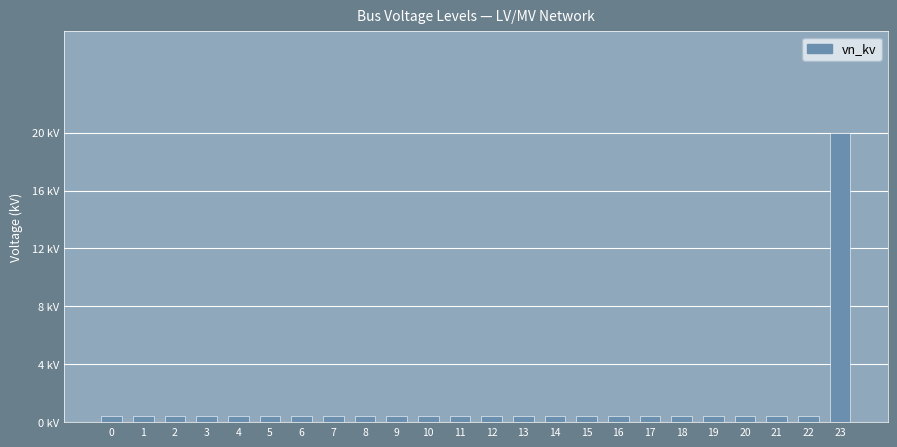

What is the value of the 8th bar from the left?

0.4